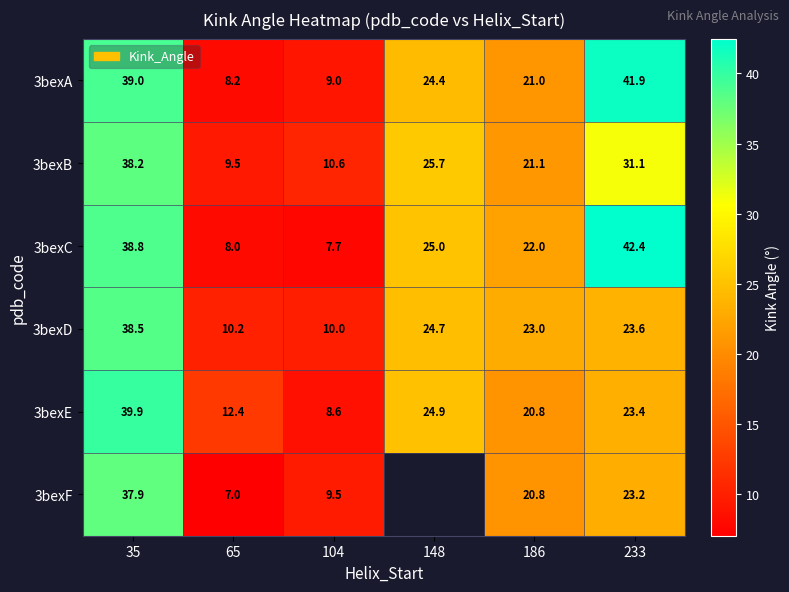

The value of 3bexD at 104 is 10.0. True or false?

True